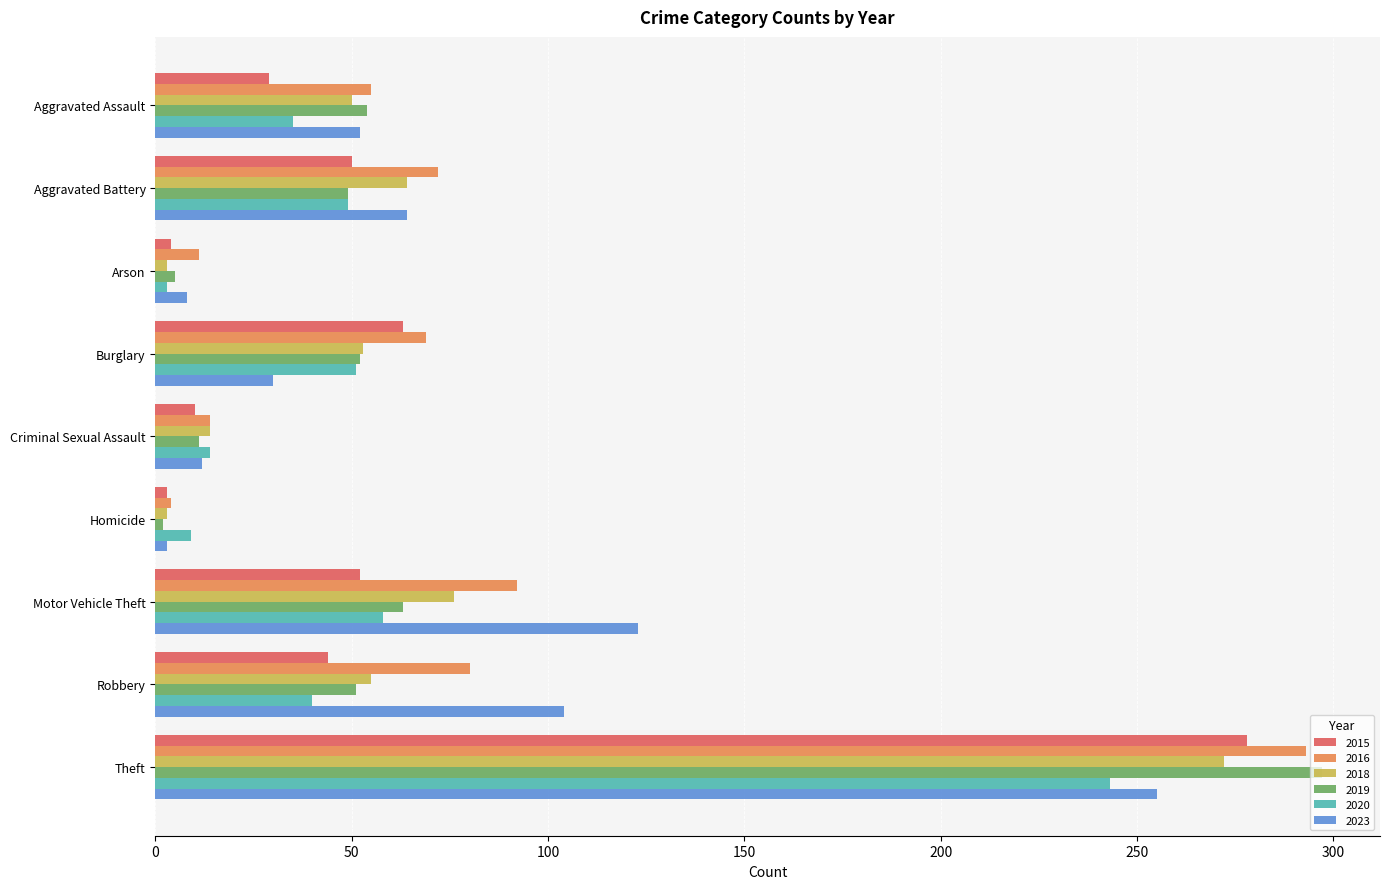

Is the value of 2020 at Aggravated Assault greater than the value of 2015 at Robbery?

No